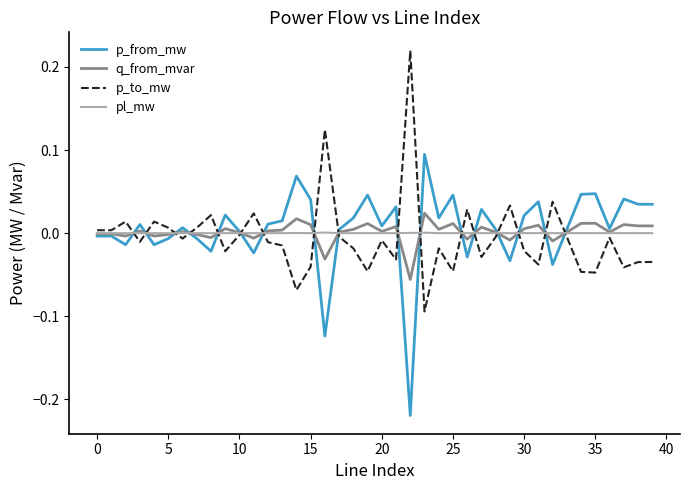

What are all the series names shown in the legend?

p_from_mw, q_from_mvar, p_to_mw, pl_mw